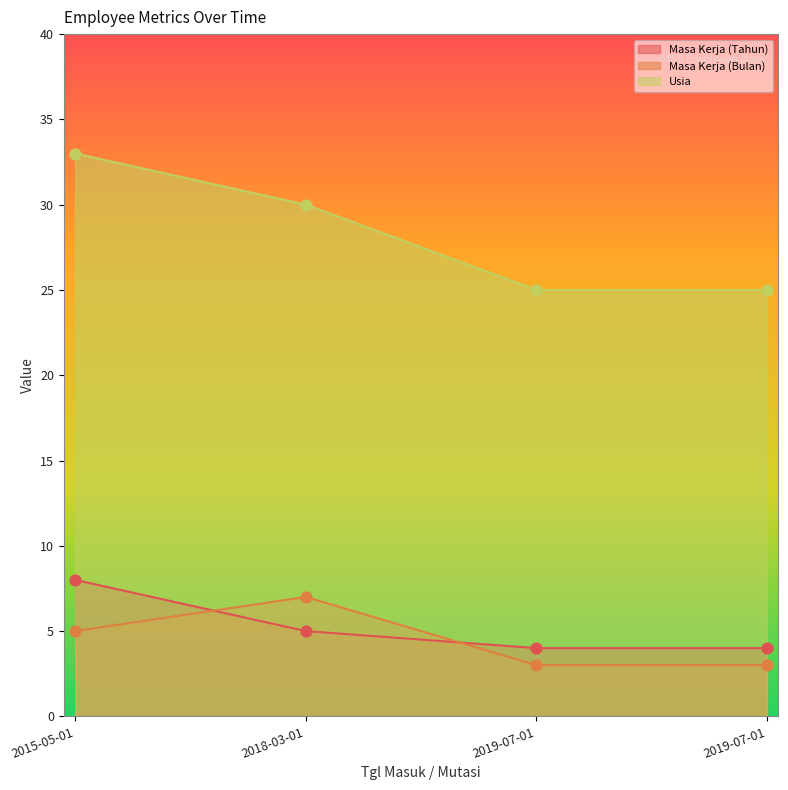

Is the value of Usia at 2015-05-01 greater than the value of Masa Kerja (Tahun) at 2019-07-01?

Yes